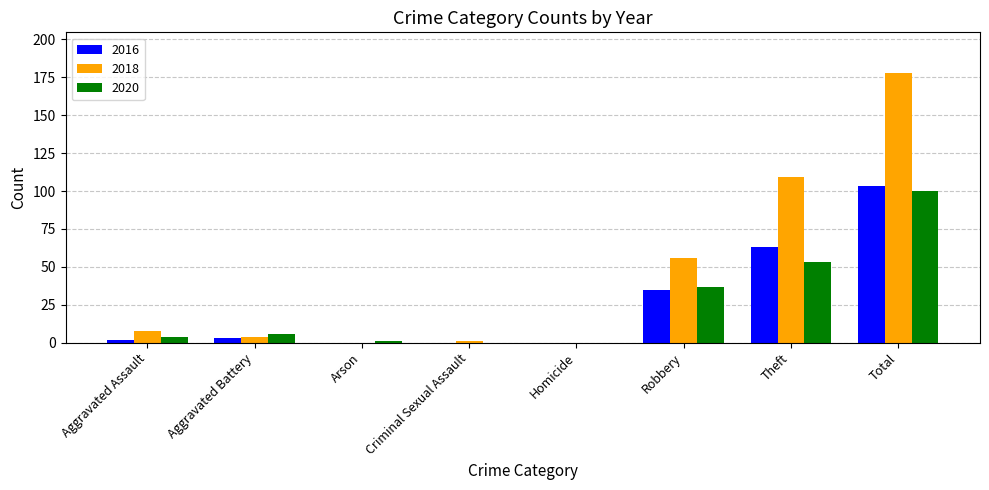

What is the sum of the 2020 values at Homicide and Aggravated Assault?

4